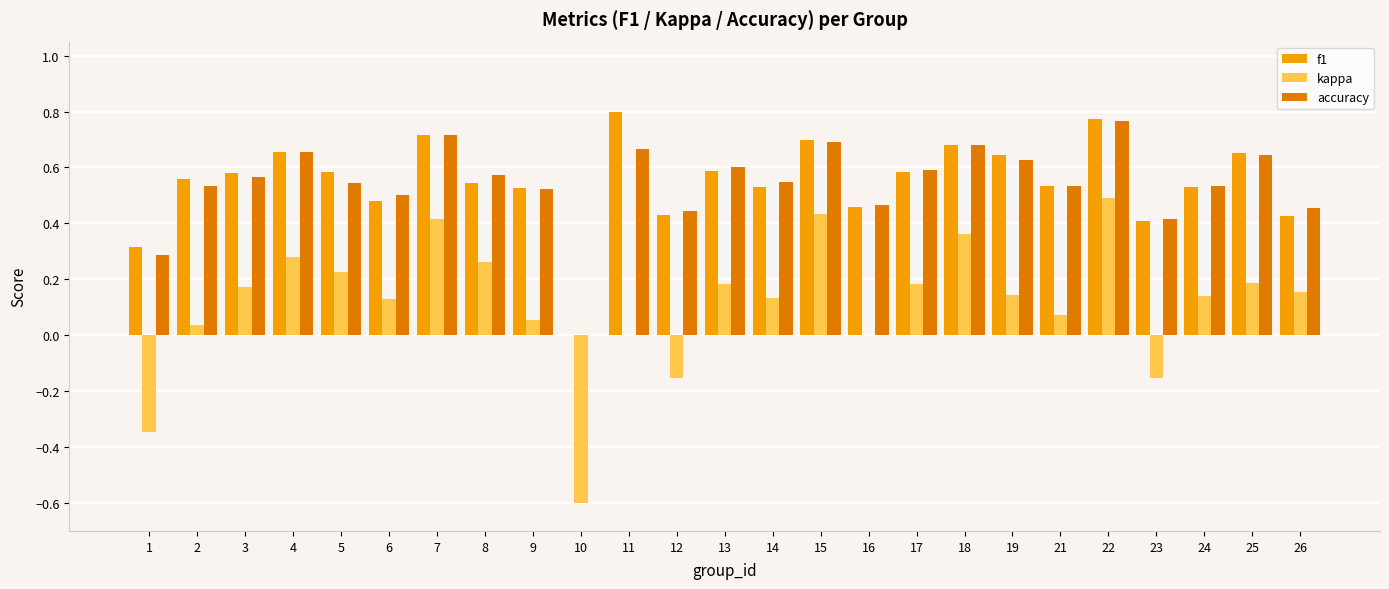

Is the value of f1 at 11 greater than the value of accuracy at 2?

Yes